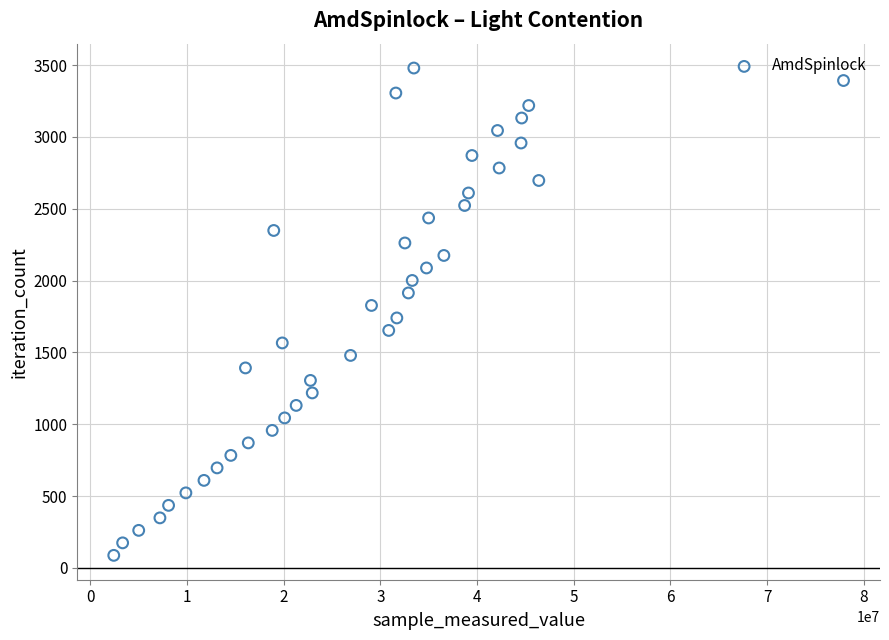

What is the range of Y values (max minus min)?

3393